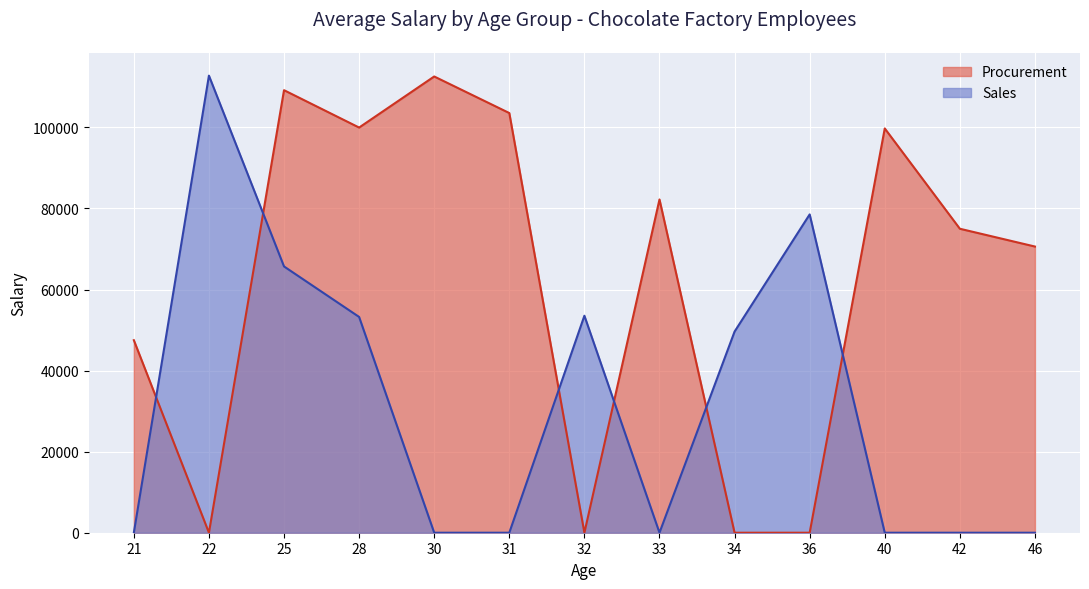

What is the lowest value of the Procurement series?

0